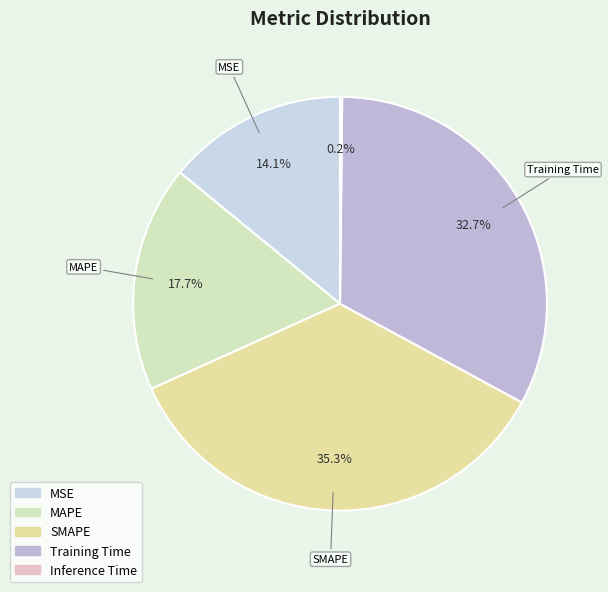

The SMAPE slice represents 29% of the pie. True or false?

False